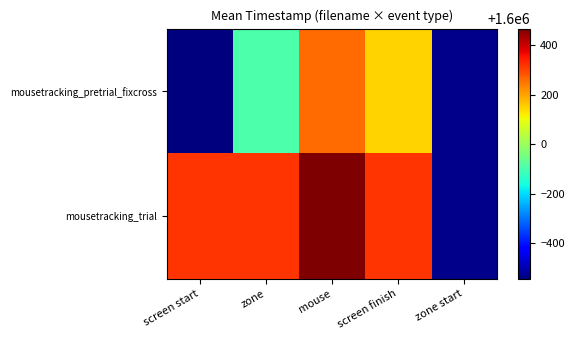

The mousetracking_pretrial_fixcross series shows 1599456.7 at screen start. True or false?

True